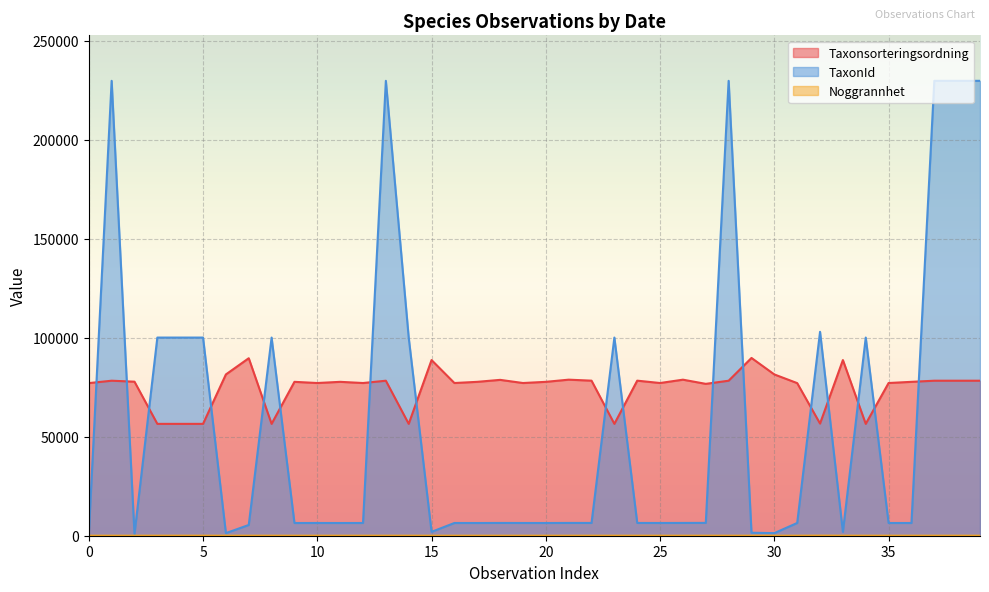

Reading left to right, extract all data points from this chart.

Taxonsorteringsordning: 77103	78312	77827	56513	56513	56513	81483	89679	56513	77746	77149	77746	77149	78312	56513	88745	77149	77746	78743	77149	77746	78842	78338	56513	78338	77149	78836	76726	78312	89814	81483	77102	56658	88745	56513	77149	77746	78312	78312	78312
TaxonId: 498	229821	864	100109	100109	100109	1312	5432	100109	6425	6437	6425	6437	229821	100109	1962	6437	6425	6456	6437	6425	6463	6453	100109	6453	6437	6462	6487	229821	1503	1312	6443	103021	1962	100109	6437	6425	229821	229821	229821
Noggrannhet: 15	15	15	15	25	20	15	20	15	15	15	15	15	15	15	15	15	15	15	15	15	15	15	15	15	15	15	15	10	15	20	15	50	25	15	15	15	15	15	15